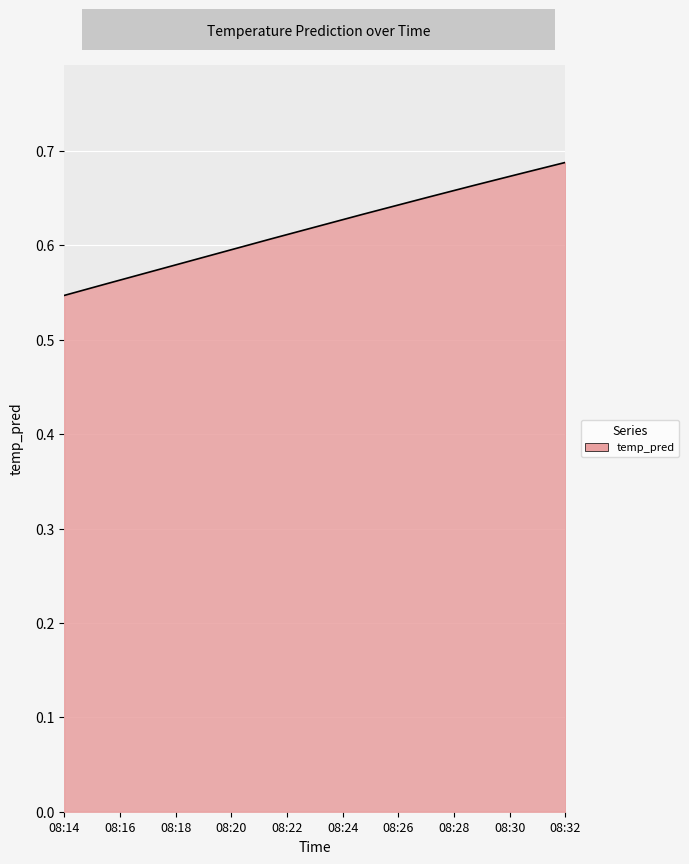

List the labels in order of value, smallest first.

08:14, 08:16, 08:18, 08:20, 08:22, 08:24, 08:26, 08:28, 08:30, 08:32